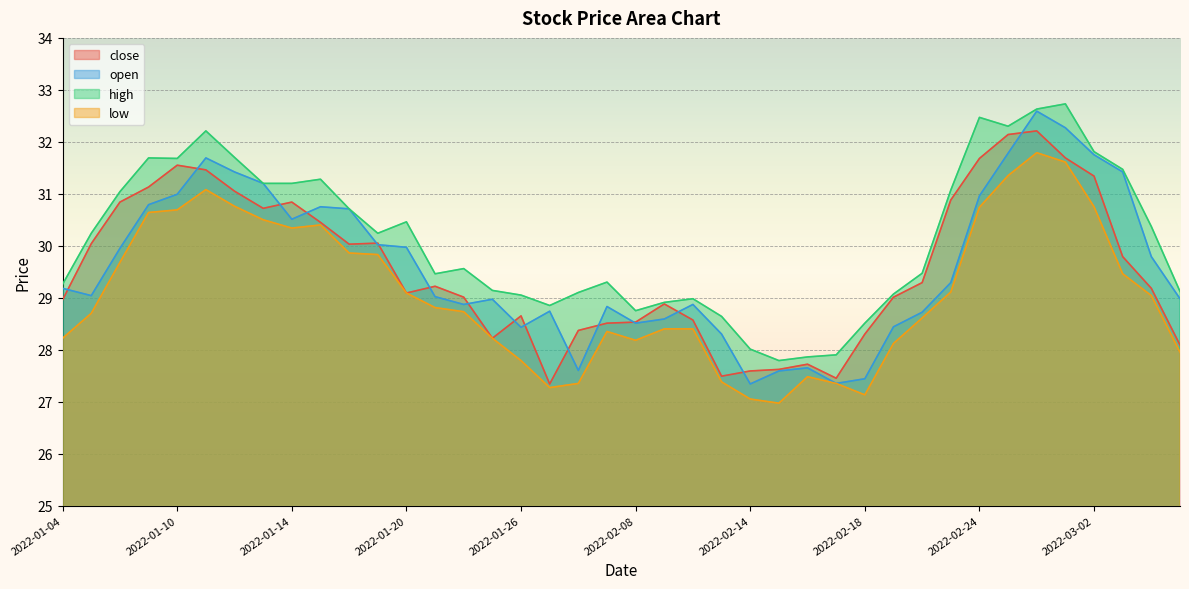

What is the label of the 26th point from the left?

2022-02-15